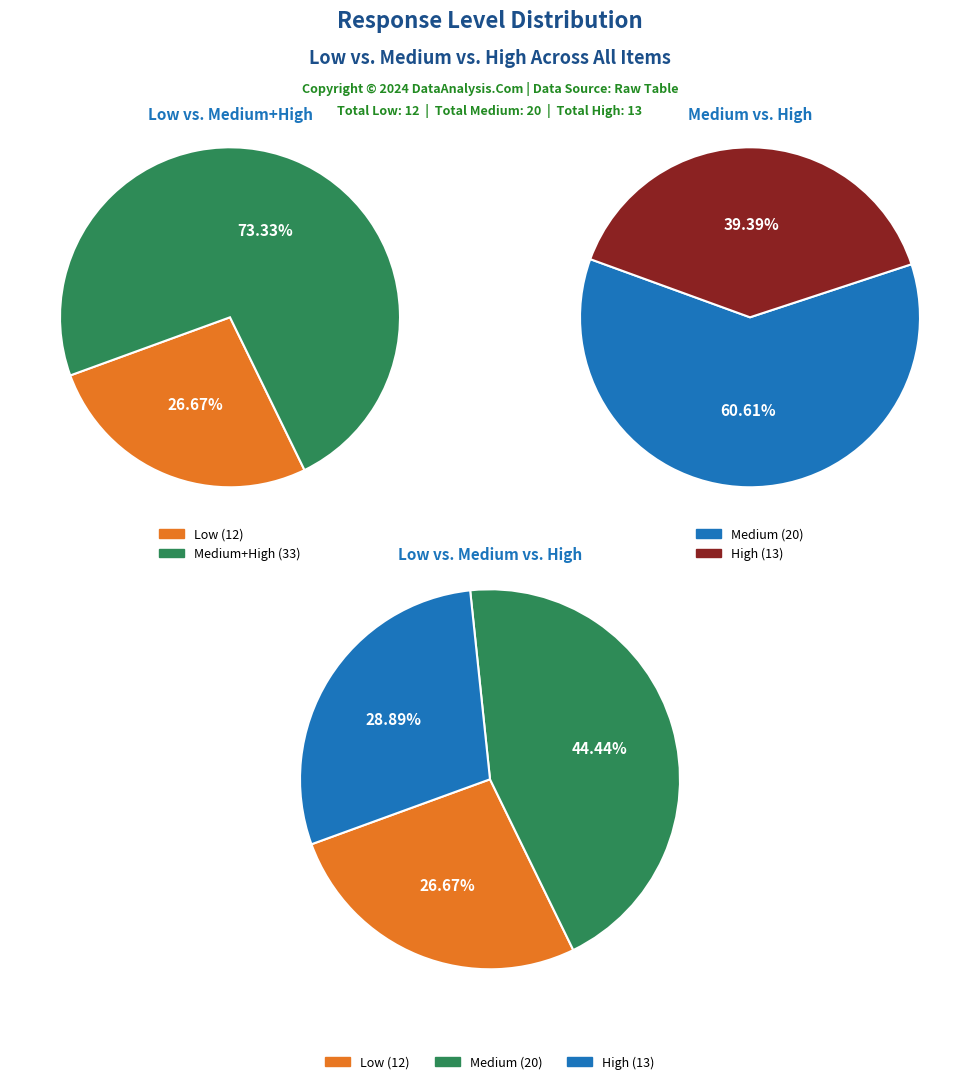

What is the difference between the highest and lowest values at 5?

2